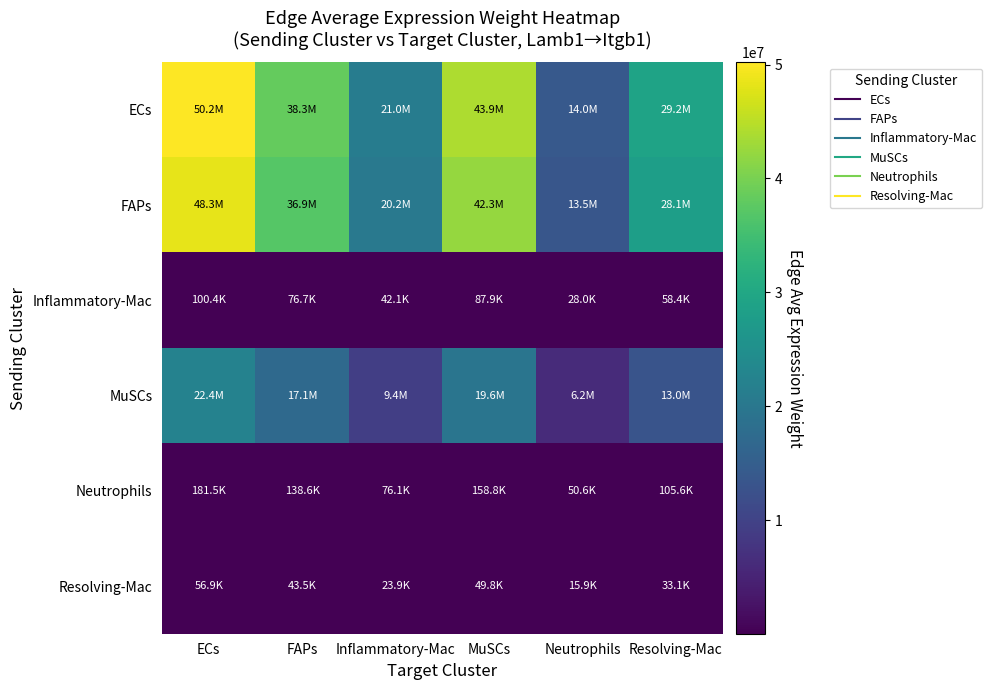

Reading left to right, list all the values displayed in this chart.

ECs: ECs=50199952.7	FAPs=38332868.6	Inflammatory-Mac=21043724.7	MuSCs=43927076.4	Neutrophils=13996097.1	Resolving-Mac=29204713.9
FAPs: ECs=48288448.6	FAPs=36873237.0	Inflammatory-Mac=20242425.8	MuSCs=42254429.7	Neutrophils=13463156.4	Resolving-Mac=28092662.5
Inflammatory-Mac: ECs=100421.0	FAPs=76681.8	Inflammatory-Mac=42096.3	MuSCs=87872.6	Neutrophils=27998.1	Resolving-Mac=58421.7
MuSCs: ECs=22358545.0	FAPs=17073067.2	Inflammatory-Mac=9372659.6	MuSCs=19564670.2	Neutrophils=6233718.4	Resolving-Mac=13007480.6
Neutrophils: ECs=181511.2	FAPs=138602.6	Inflammatory-Mac=76089.1	MuSCs=158829.9	Neutrophils=50606.6	Resolving-Mac=105597.4
Resolving-Mac: ECs=56912.4	FAPs=43458.5	Inflammatory-Mac=23857.6	MuSCs=49800.7	Neutrophils=15867.6	Resolving-Mac=33109.8